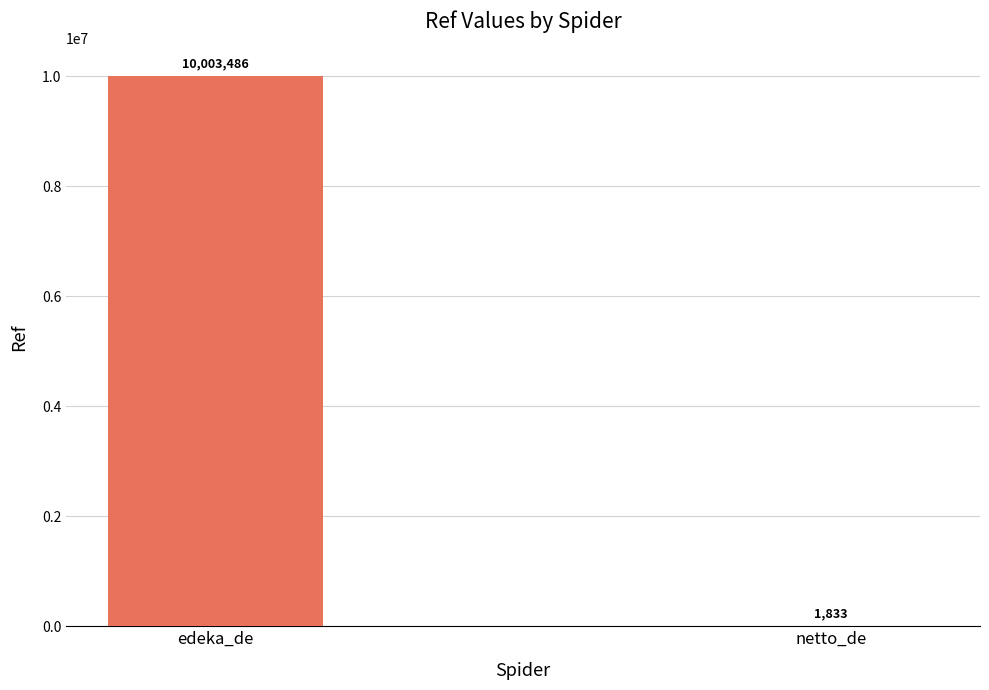

True or false: the data shows 10003486 at edeka_de.

True